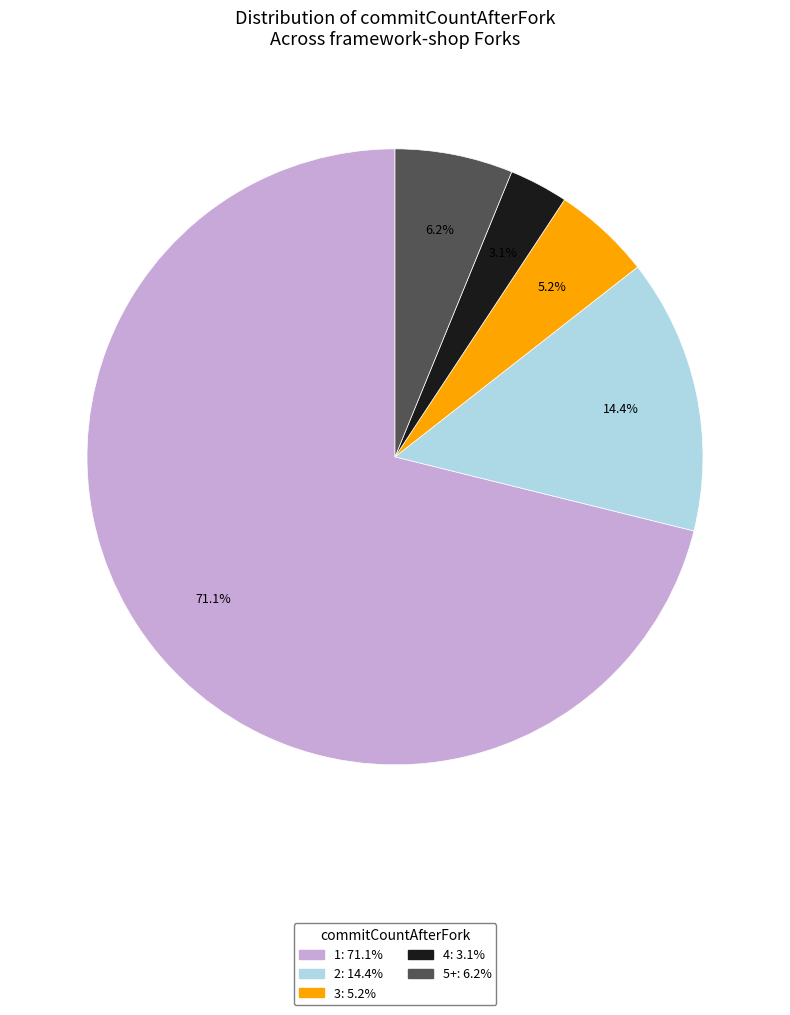

Is there a majority slice in this chart?

Yes